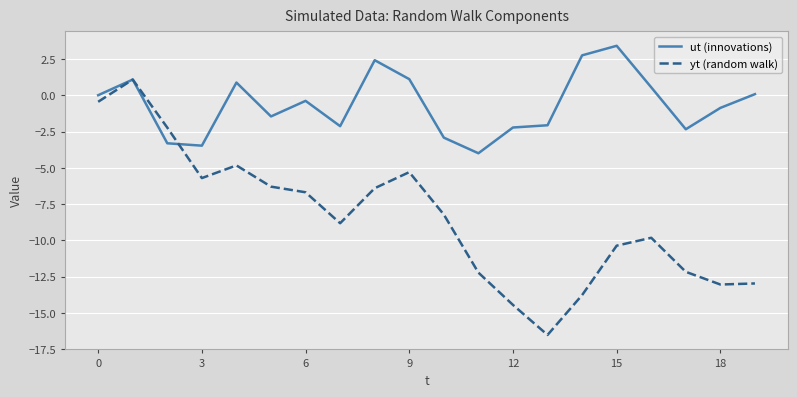

Which series has the largest total across all categories?

ut (innovations)